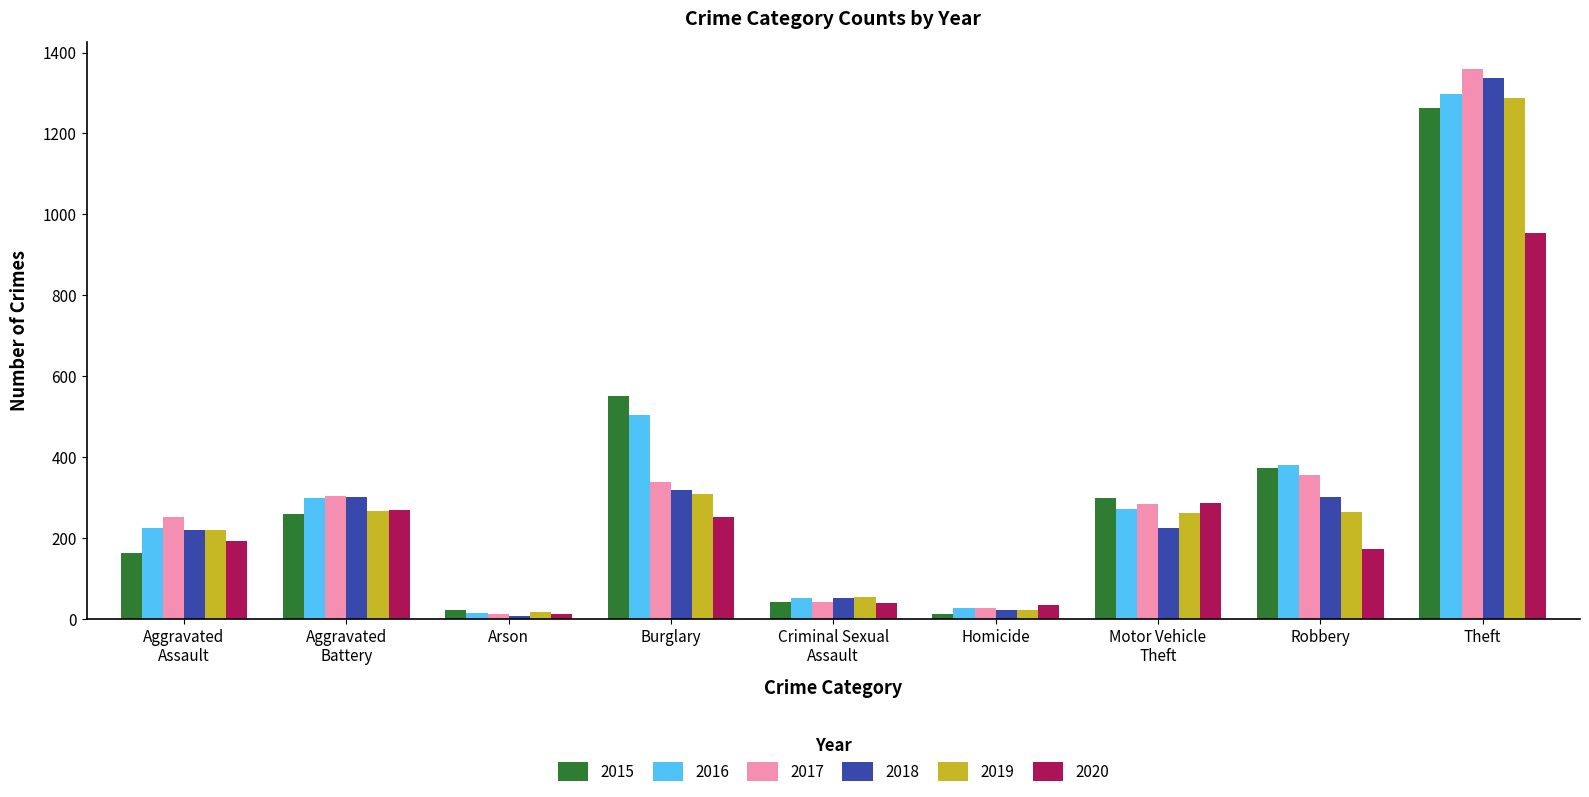

What is the label of the 2nd bar from the right?

Robbery